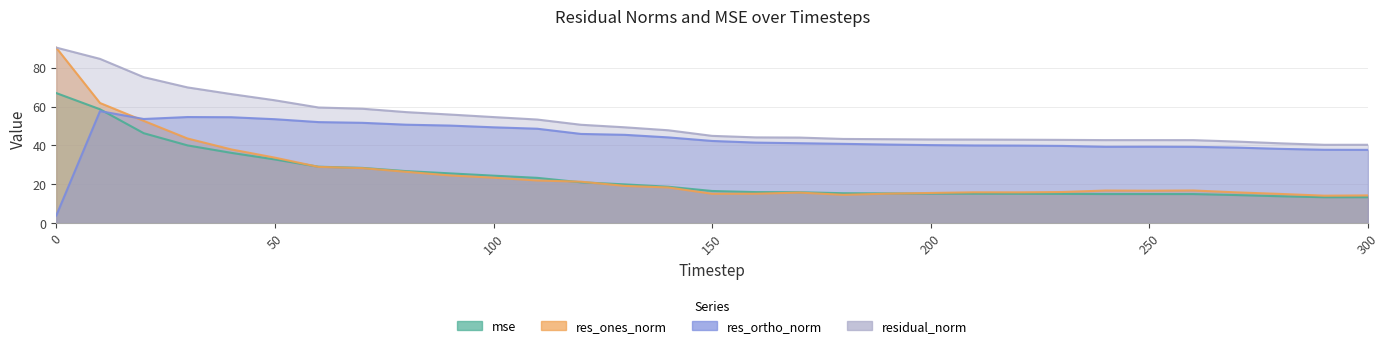

How many lines are shown in the chart?

4